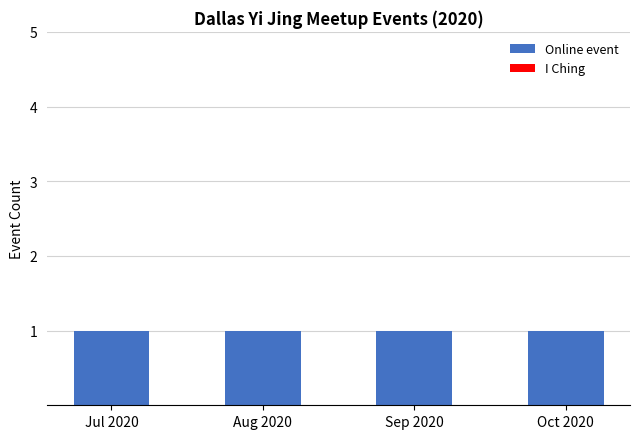

Count the number of data series in this chart.

2